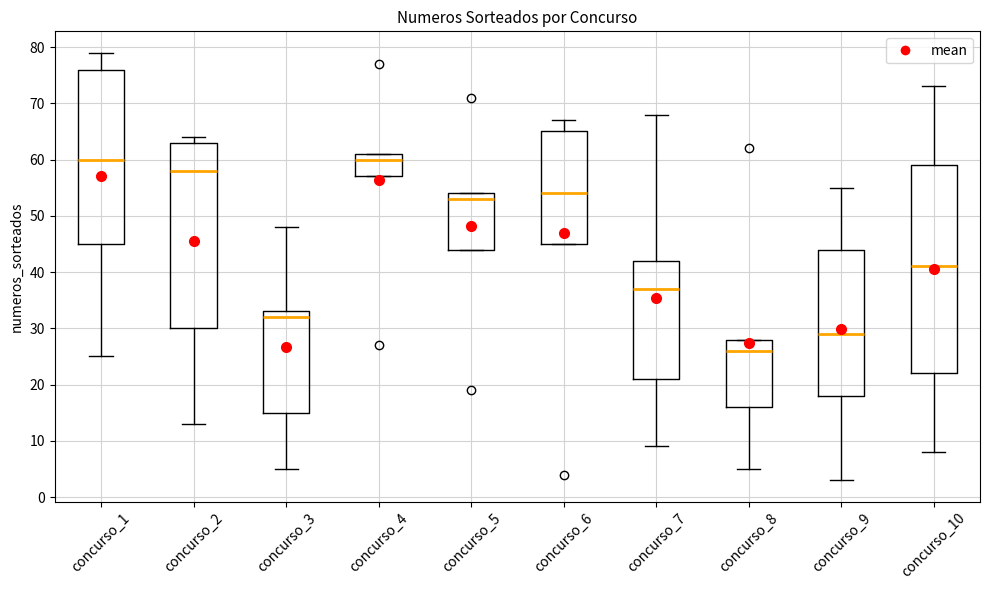

Where is the upper edge of the box for concurso_5 on the y-axis? The values are not printed on the chart, so give them approximately, as read against the axis.

54